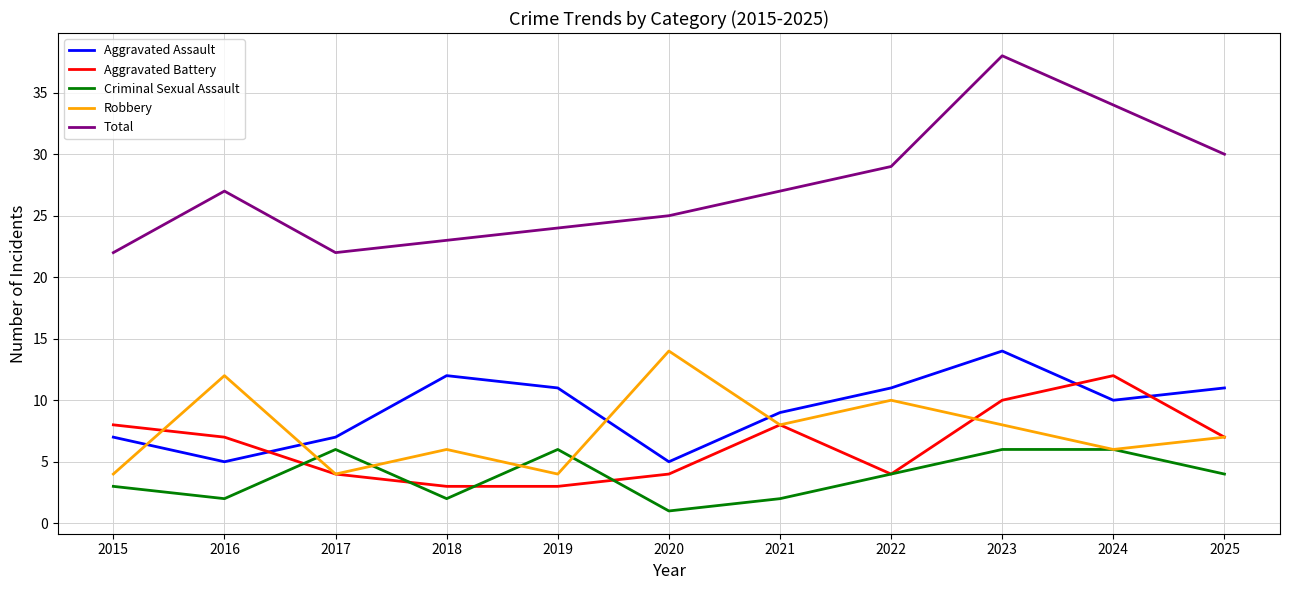

What is the average value of the Aggravated Battery series?

6